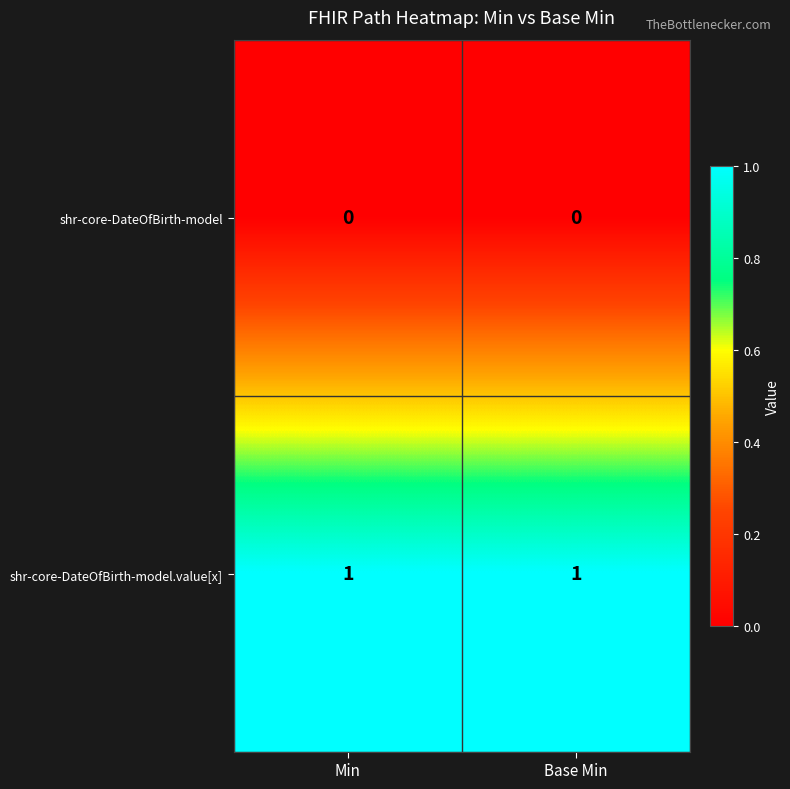

At how many categories does at least one series exceed 0?

2